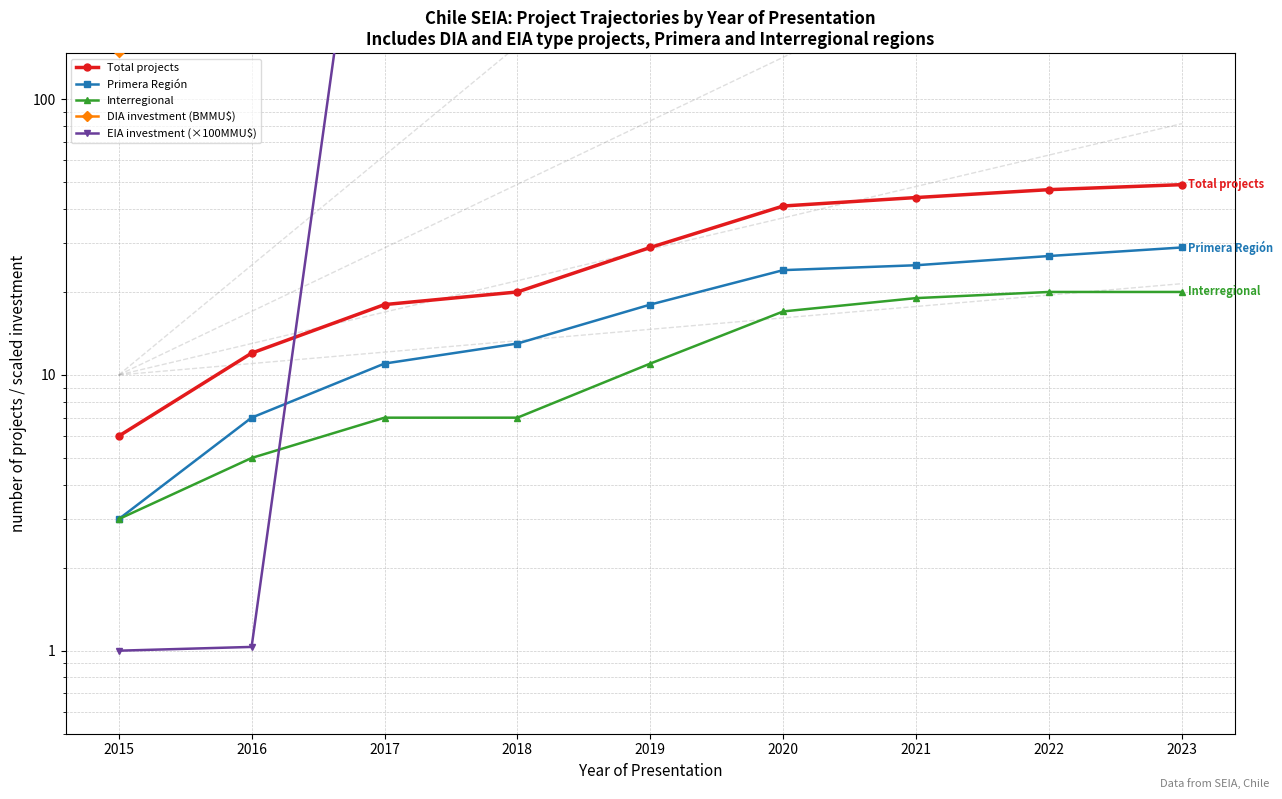

What value does the DIA investment (BMMU$) series have at 2020?

354.9